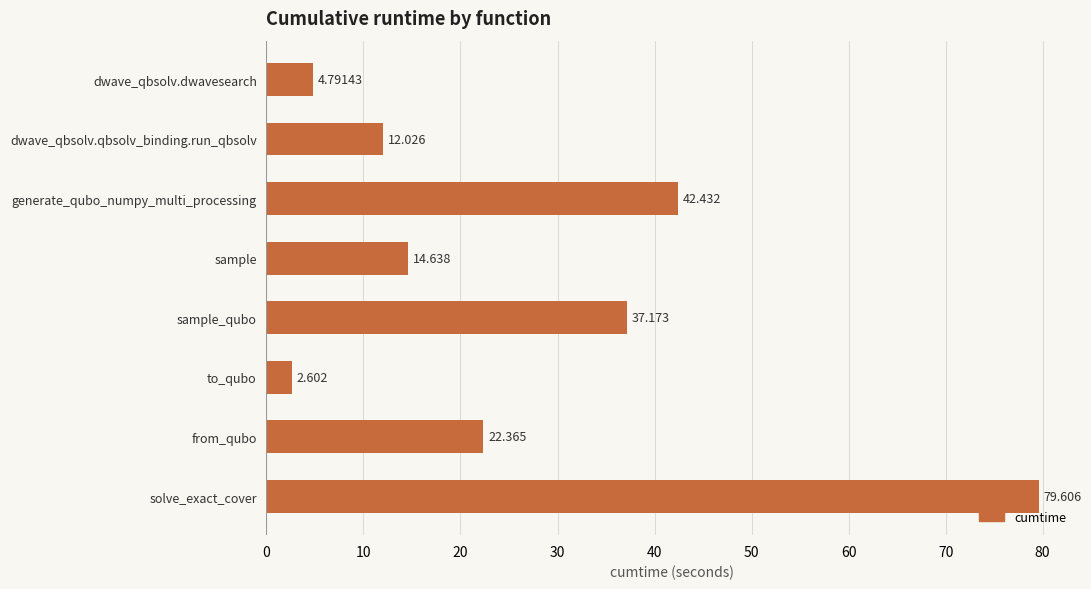

How many values exceed 22?

4